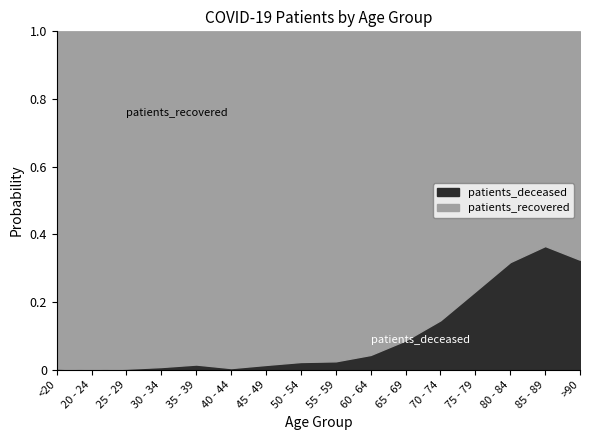

The value of patients_deceased at 60 - 64 is 138. True or false?

False